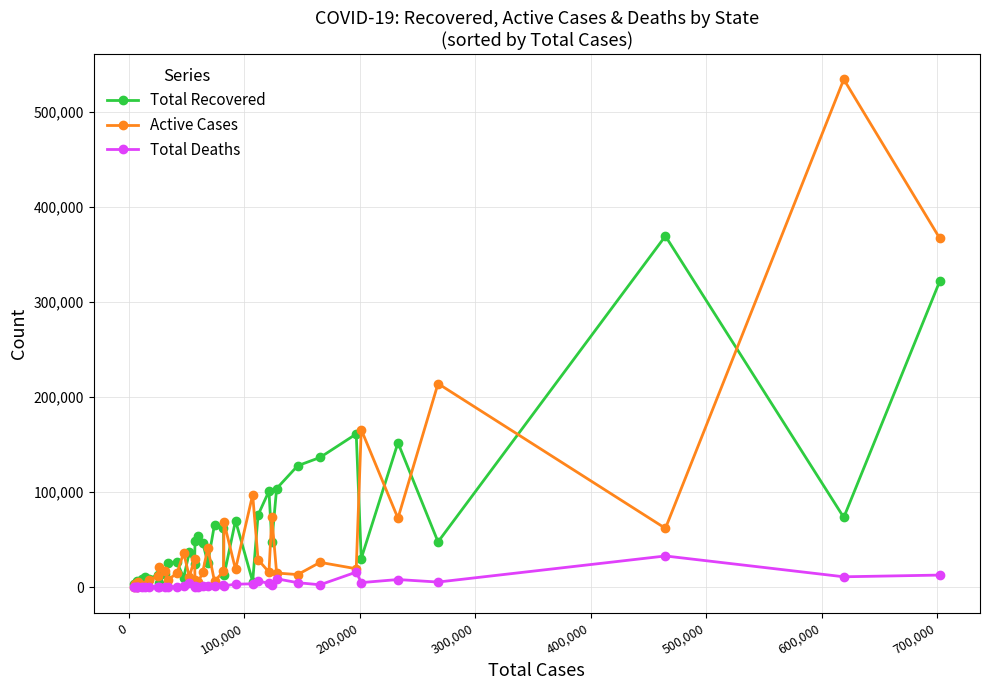

List the series in order of their peak value, lowest first.

Total Deaths, Total Recovered, Active Cases